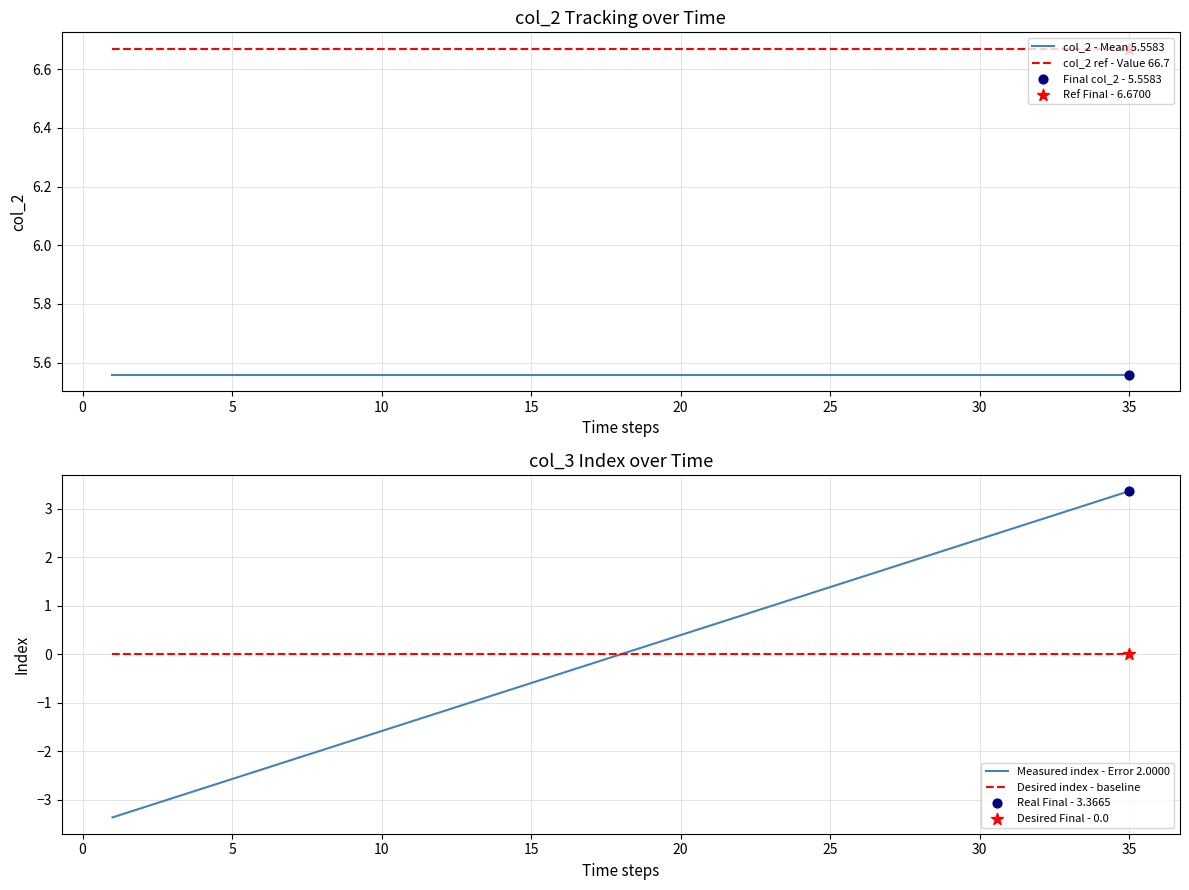

True or false: col_2 - Mean 5.5583 and col_2 ref - Value 66.7 intersect in this chart.

False